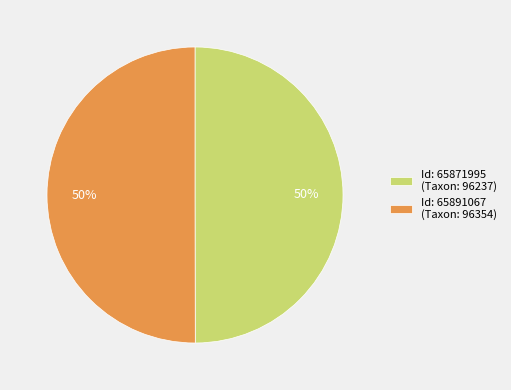

How many slices are in this pie chart?

2